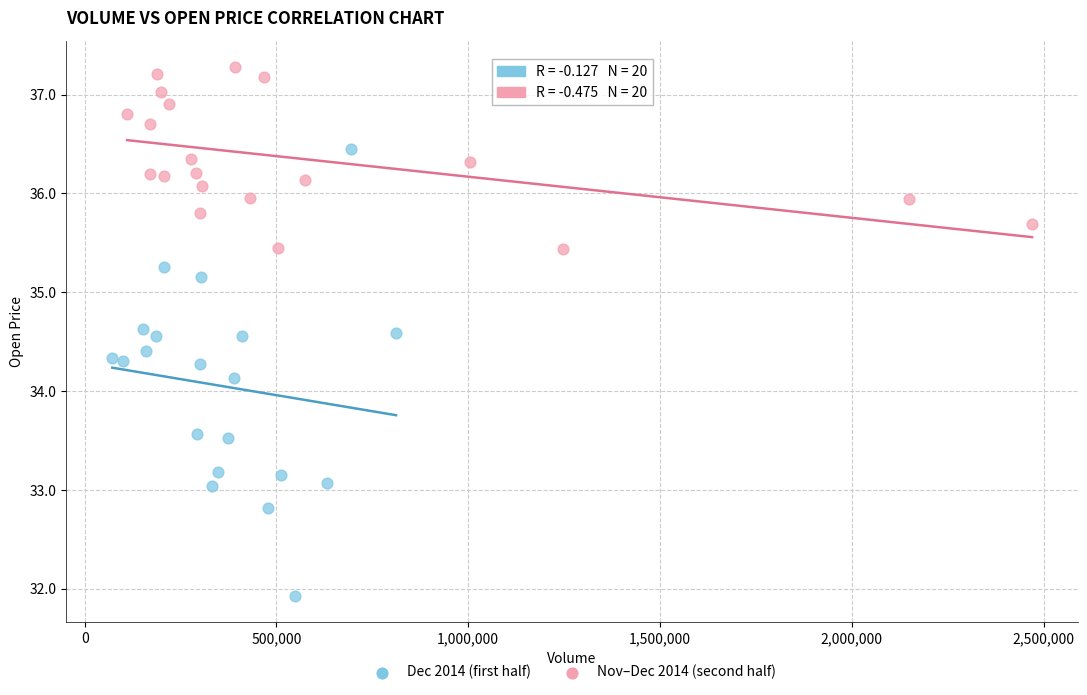

Which series reaches the maximum Y coordinate?

Nov–Dec 2014 (second half)